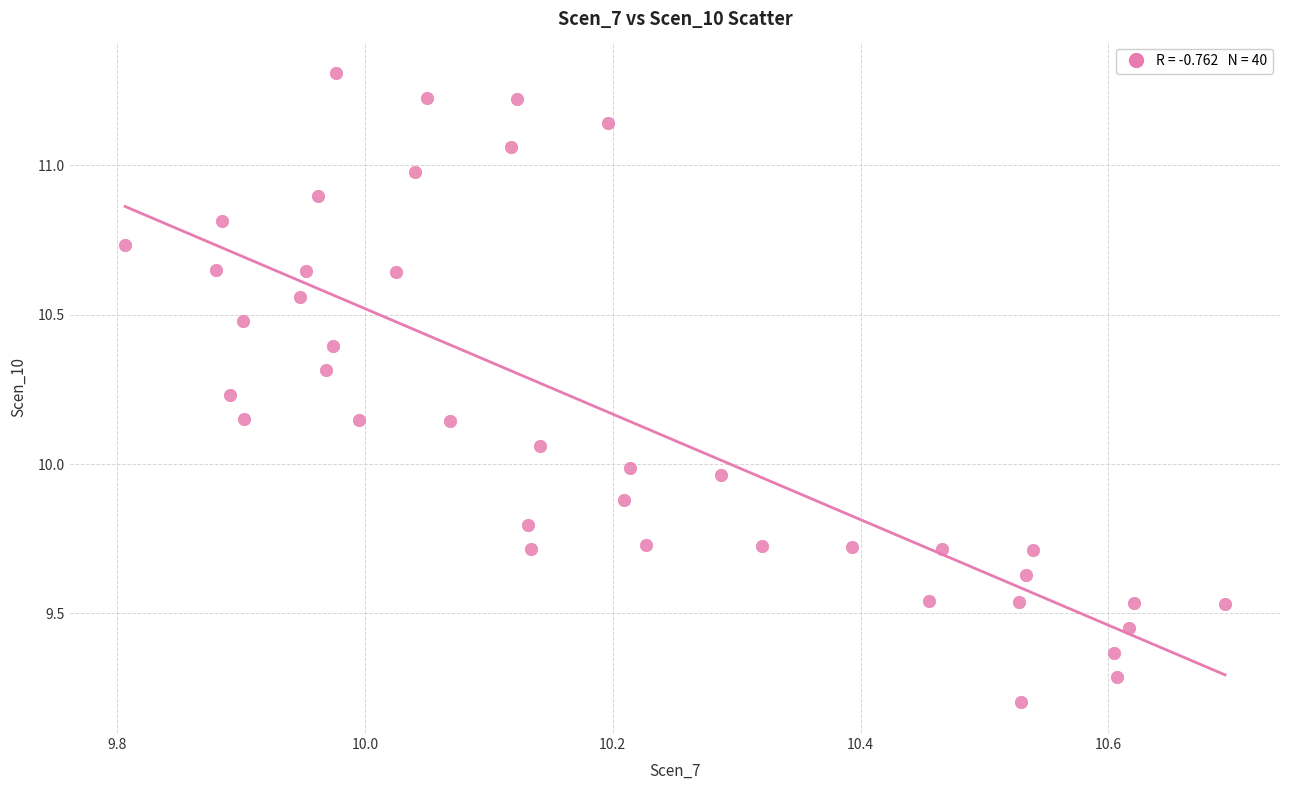

What is the range of X values (max minus min)?

0.9